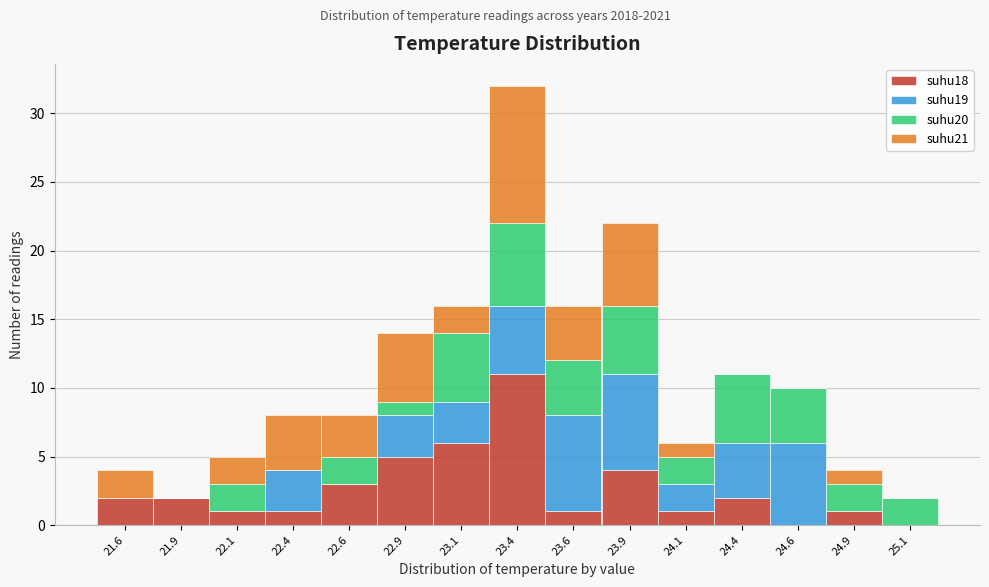

What is the total value across all series at 23.9?

22